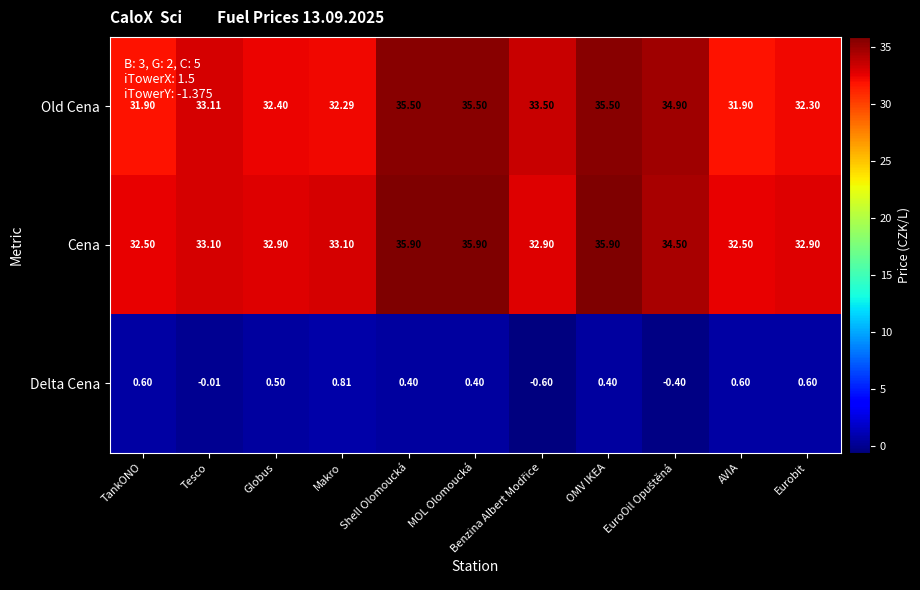

Which series changed the most between TankONO and Globus?

Old Cena